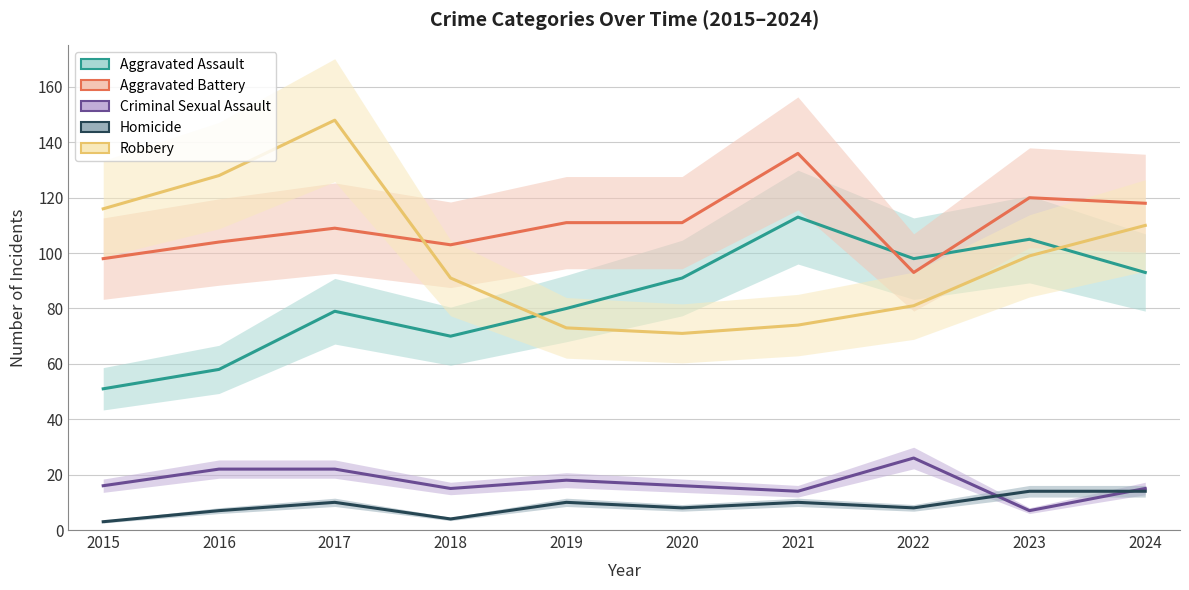

Reading left to right, what are all the values shown in this chart?

Aggravated Assault: 51	58	79	70	80	91	113	98	105	93
Aggravated Battery: 98	104	109	103	111	111	136	93	120	118
Criminal Sexual Assault: 16	22	22	15	18	16	14	26	7	15
Homicide: 3	7	10	4	10	8	10	8	14	14
Robbery: 116	128	148	91	73	71	74	81	99	110